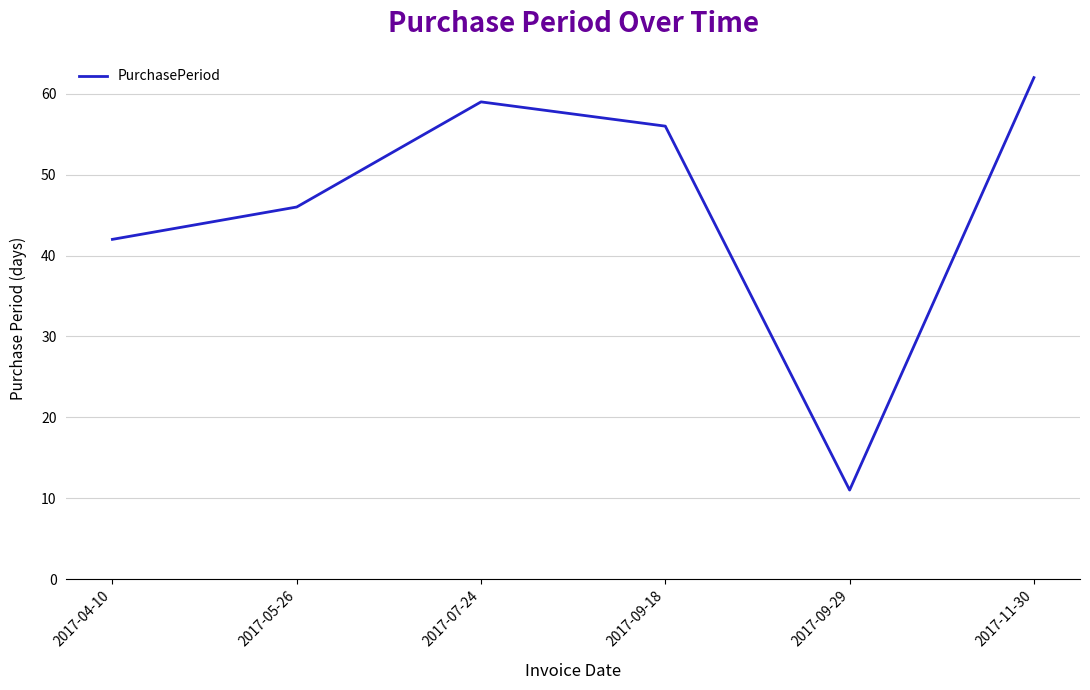

Count the number of data series in this chart.

1